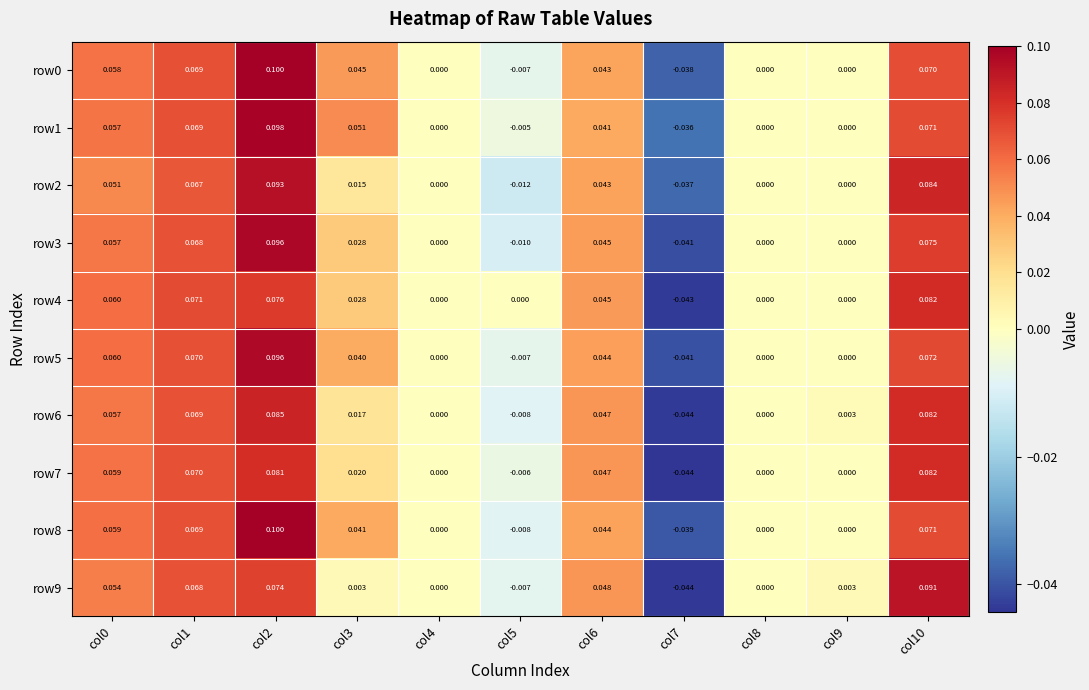

Between col5 and col8, which is larger?

col8